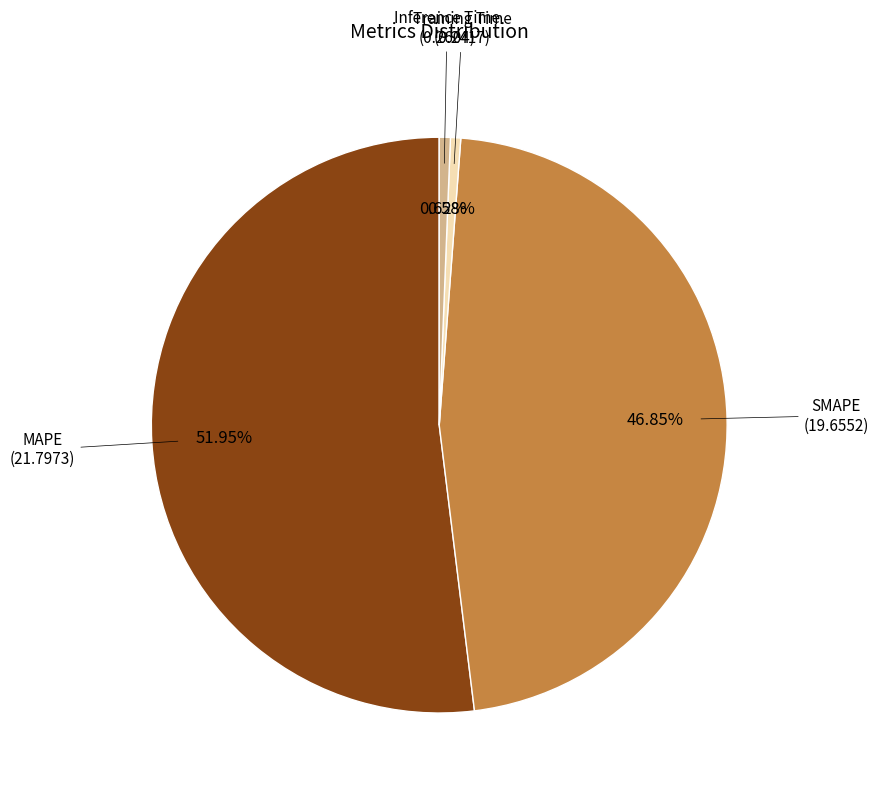

To the nearest percent, what percentage of the pie is Training Time?

1%